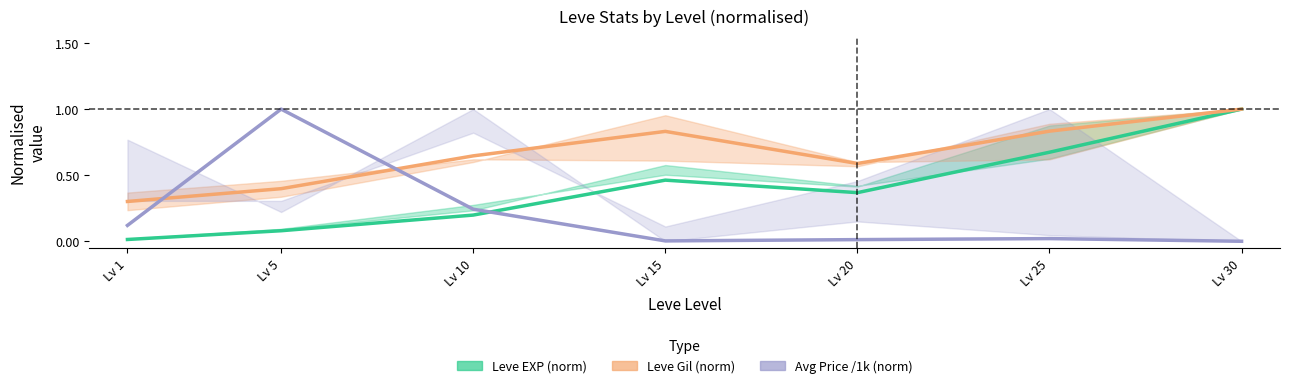

Reading right to left, transcribe all the data shown in this chart.

Leve EXP (norm): Lv 30=1.0	Lv 25=0.7	Lv 20=0.4	Lv 15=0.5	Lv 10=0.2	Lv 5=0.1	Lv 1=0.0
Leve Gil (norm): Lv 30=1.0	Lv 25=0.8	Lv 20=0.6	Lv 15=0.8	Lv 10=0.6	Lv 5=0.4	Lv 1=0.3
Avg Price /1k (norm): Lv 30=0.0	Lv 25=0.0	Lv 20=0.0	Lv 15=0.0	Lv 10=0.2	Lv 5=1.0	Lv 1=0.1